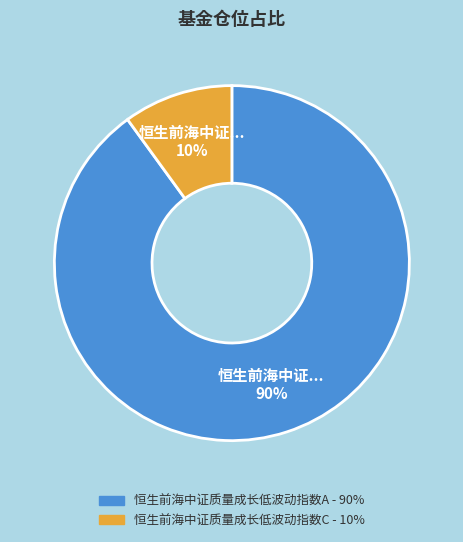

How many segments does this pie chart have?

2